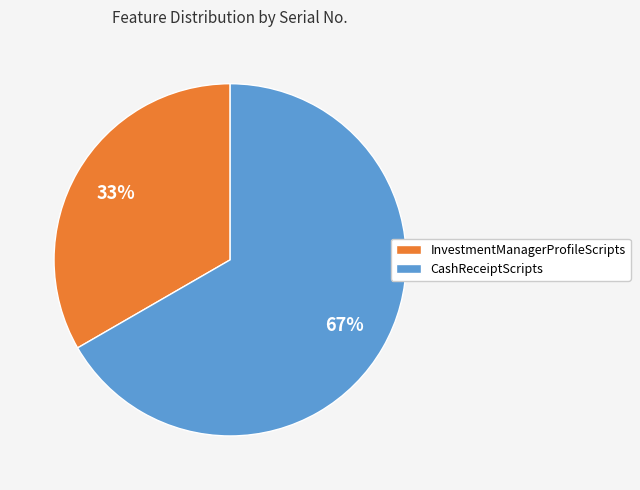

Count the number of slices in the pie.

2